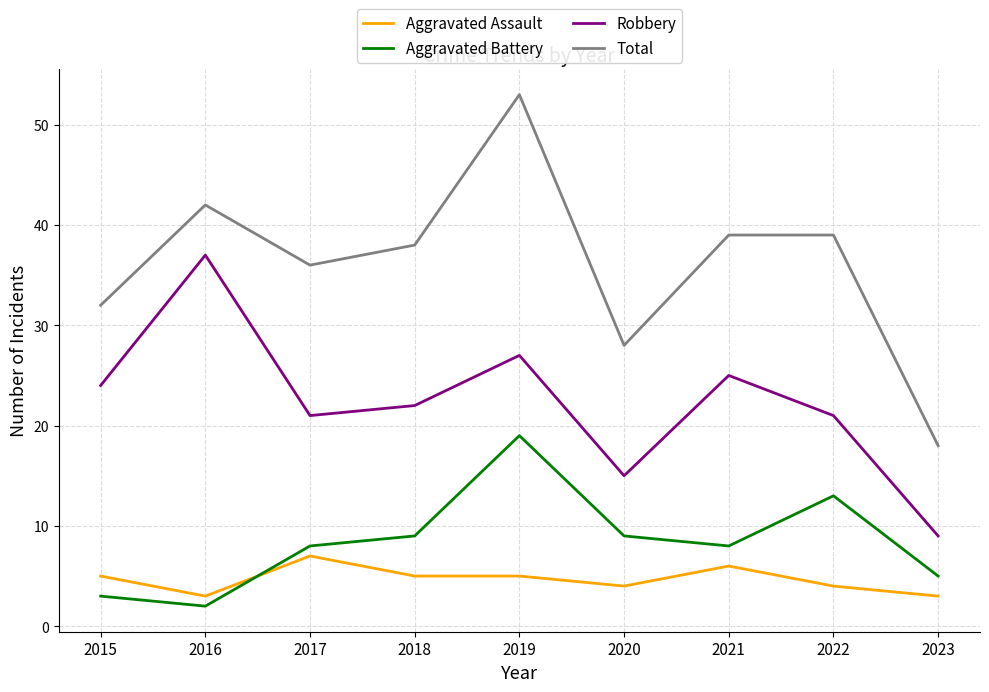

At how many categories does at least one series exceed 7?

9